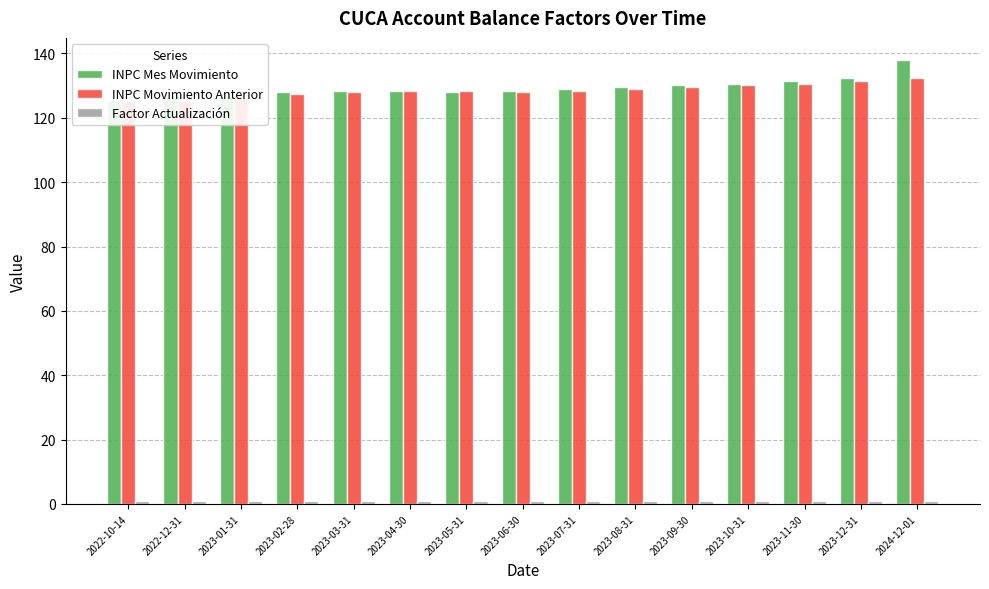

What is the difference between the highest and lowest values at 2024-12-01?

136.9